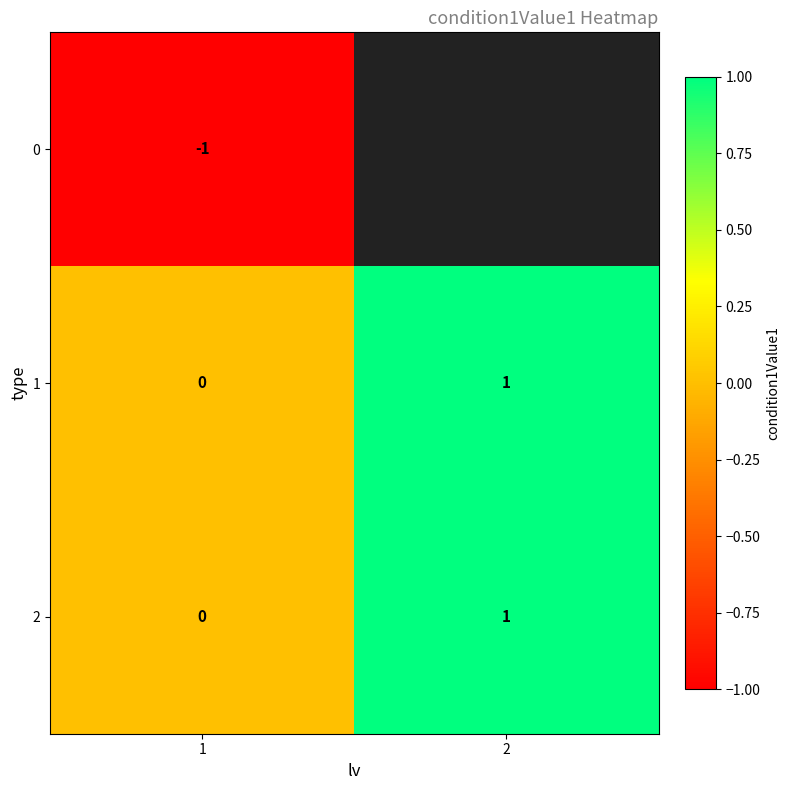

Is it true that 2 equals 0 at 2?

False